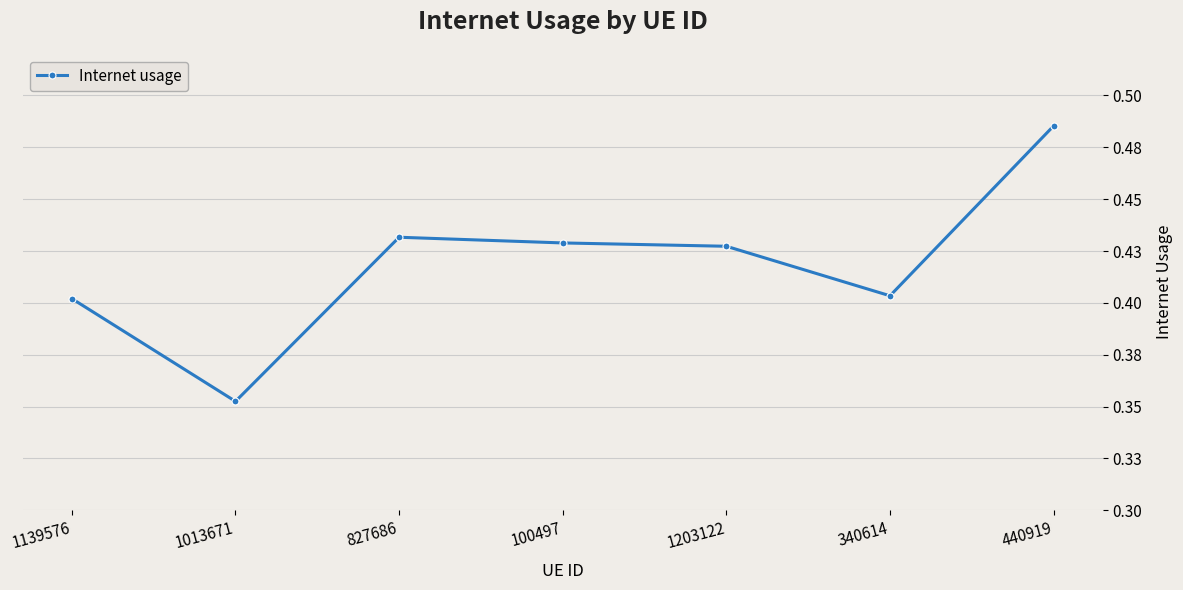

Is this an area chart (filled region under the line)?

No